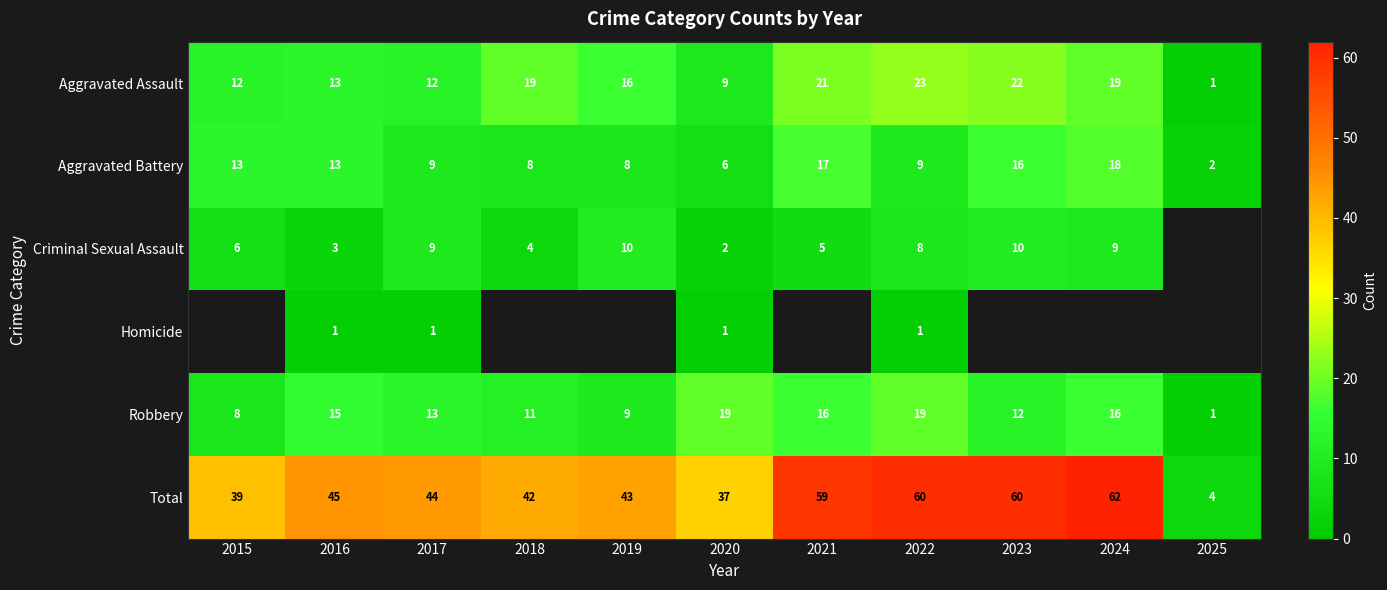

Between 2015 and 2020, which is larger?

2015